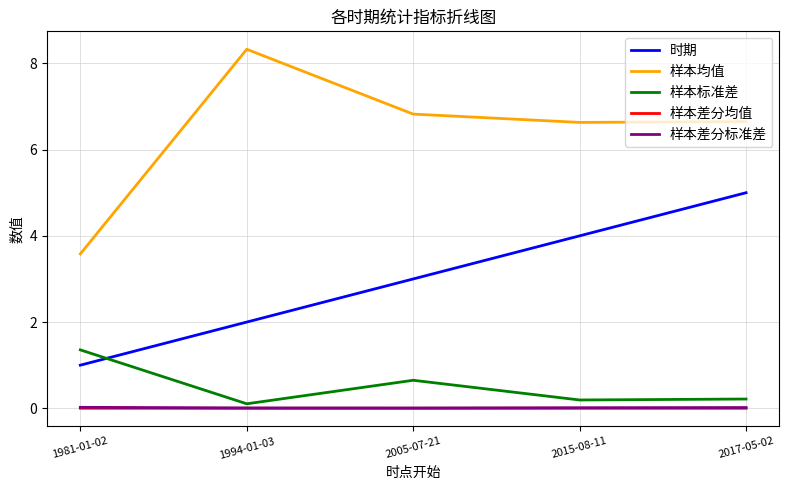

What is the difference between the second highest and second lowest values in the 时期 series?

2.0